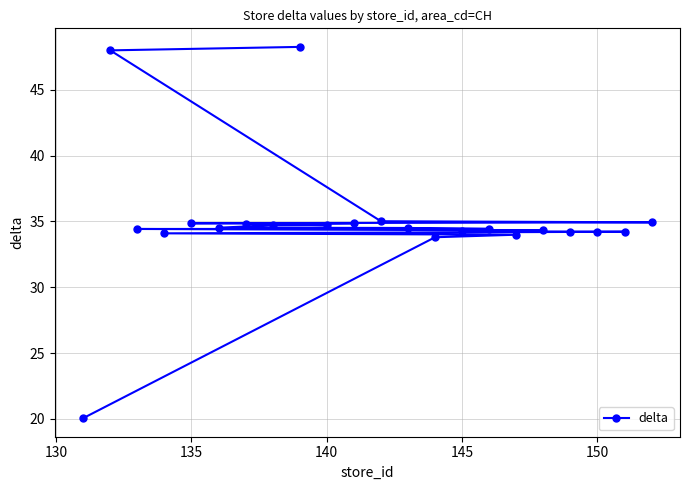

What is the average value?

35.1